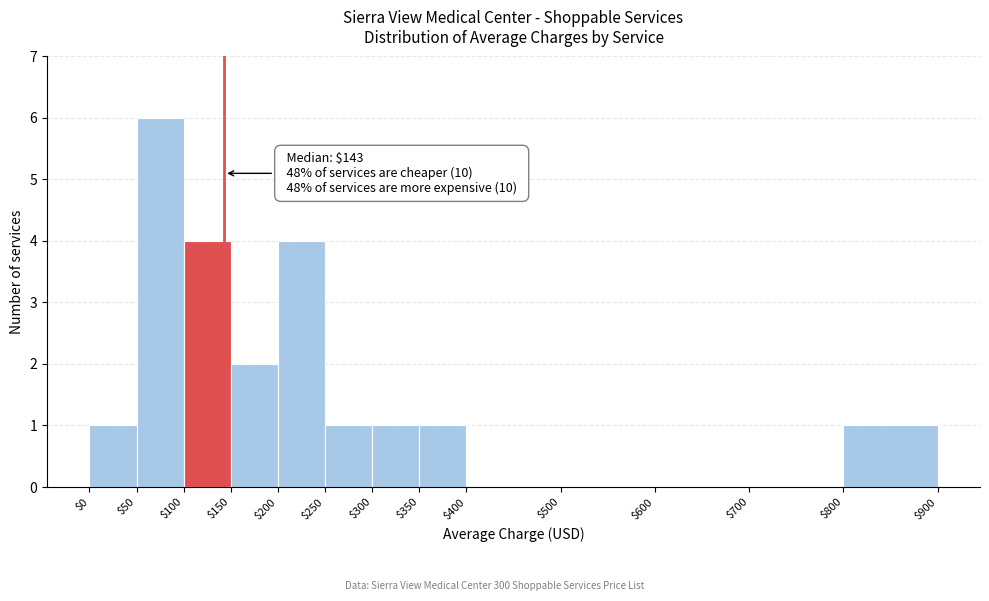

Which range on the x-axis has the tallest bar?

$50 to $100